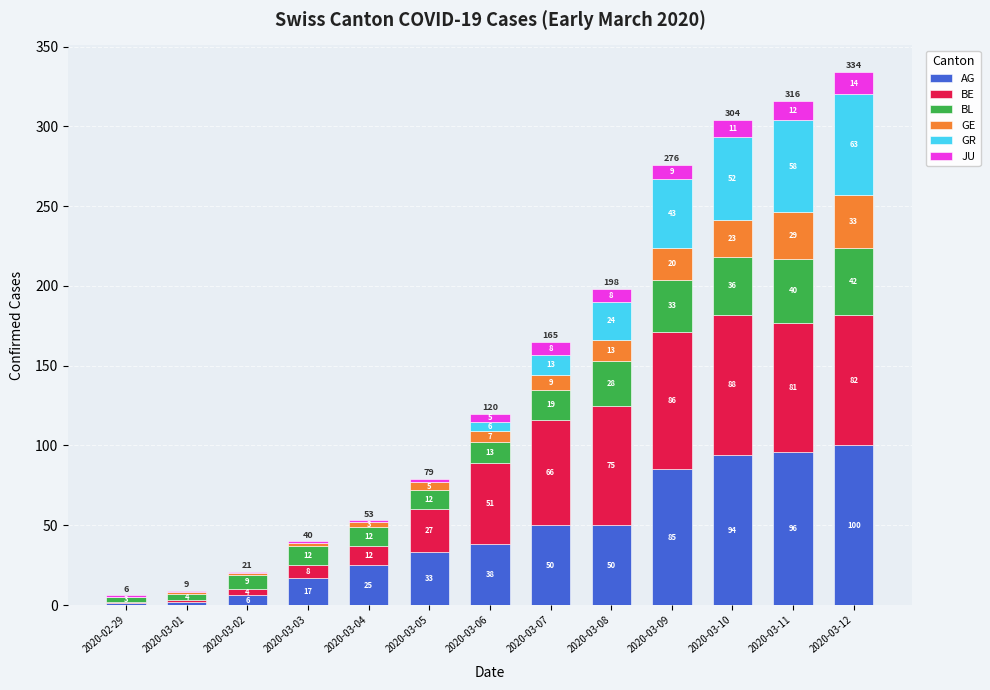

What is the approximate value of AG at 2020-03-08, to the nearest 5?

50